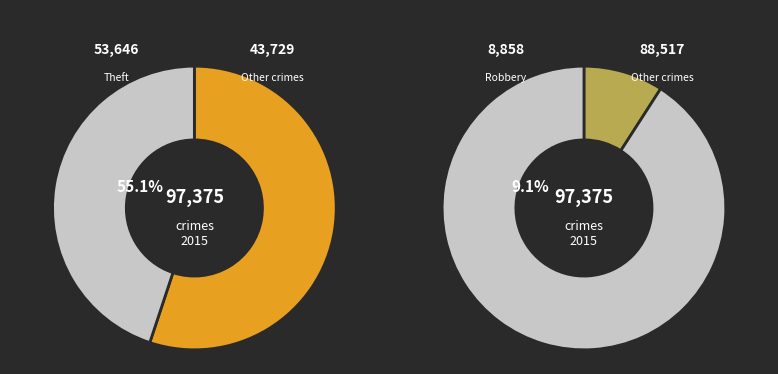

Does any single category account for the majority?

Yes